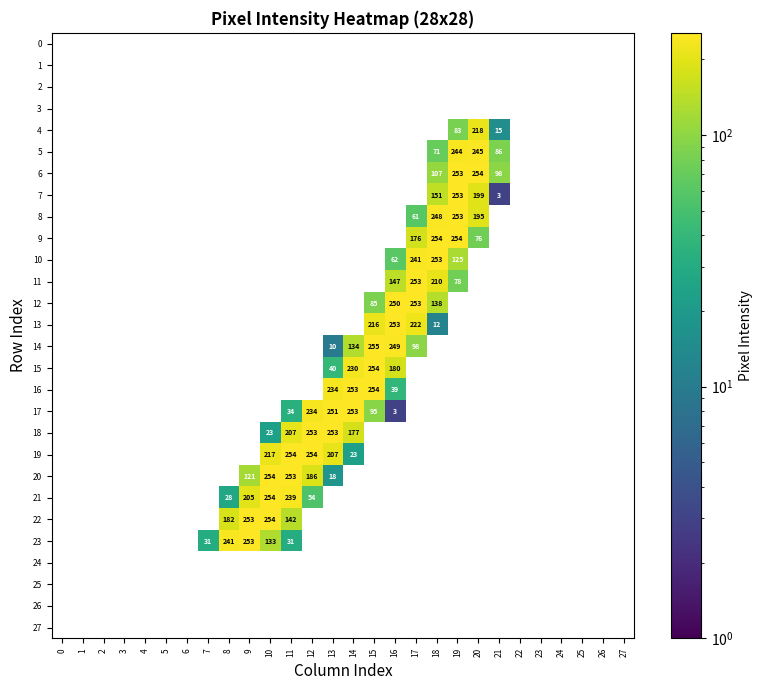

Between 3 and 8, which series saw the biggest shift?

row_23